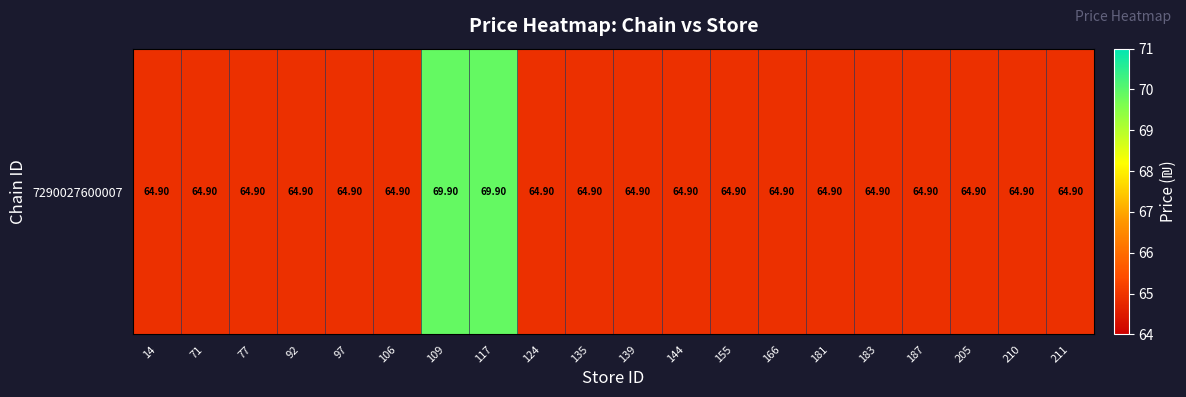

Reading right to left, extract all data points from this chart.

64.9	64.9	64.9	64.9	64.9	64.9	64.9	64.9	64.9	64.9	64.9	64.9	69.9	69.9	64.9	64.9	64.9	64.9	64.9	64.9